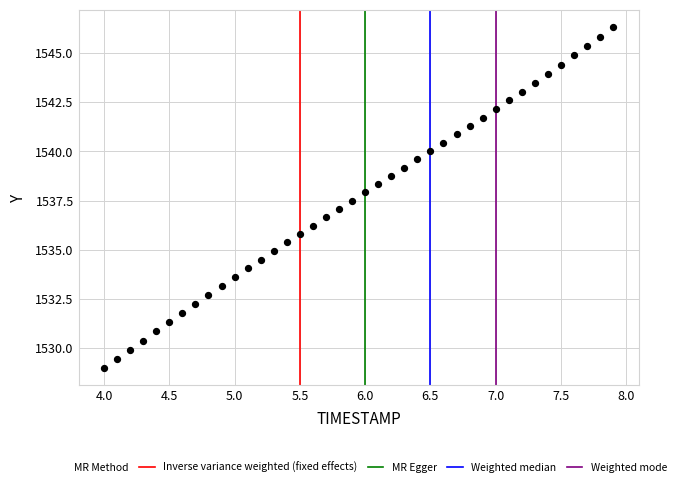

What is the range of Y values (max minus min)?

17.4